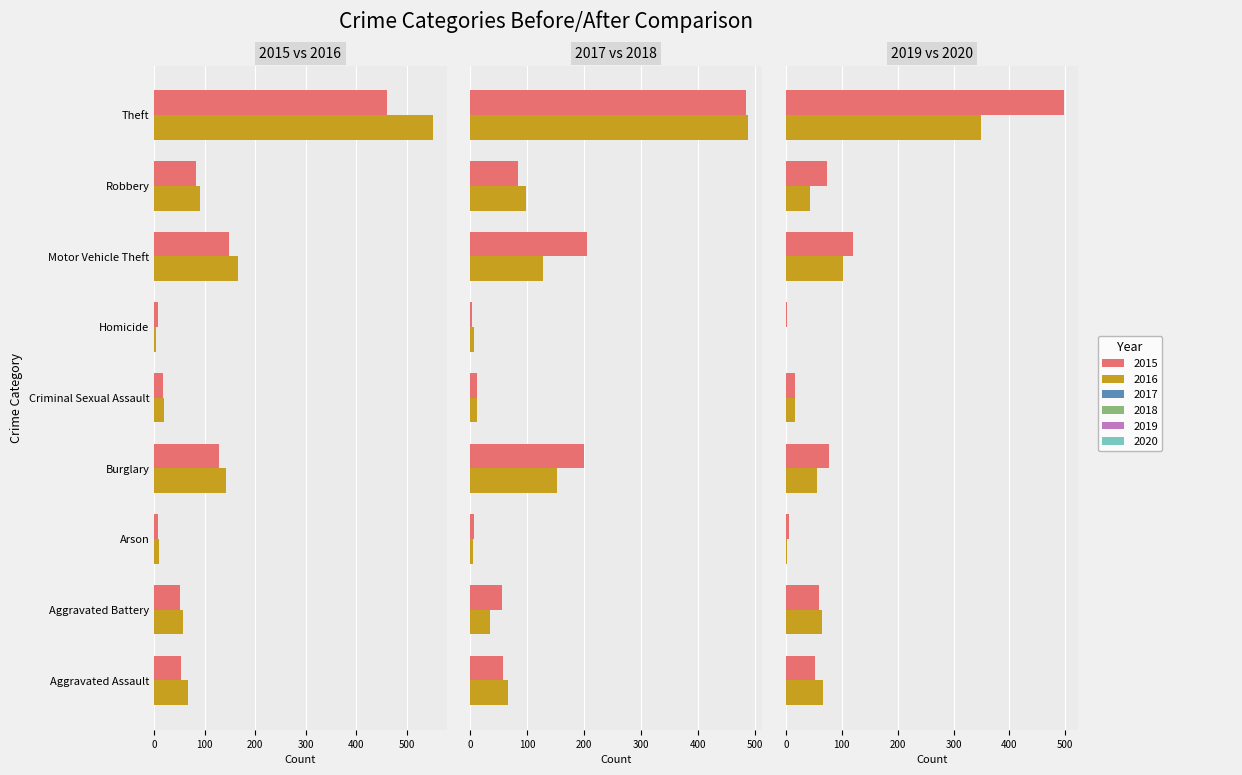

The 2020 series shows 29 at Robbery. True or false?

False